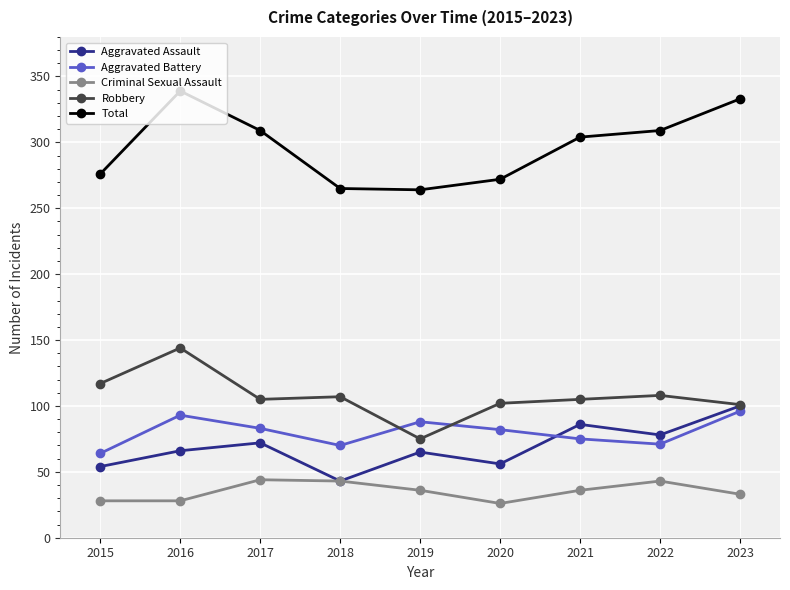

Which series has the widest spread of values?

Total